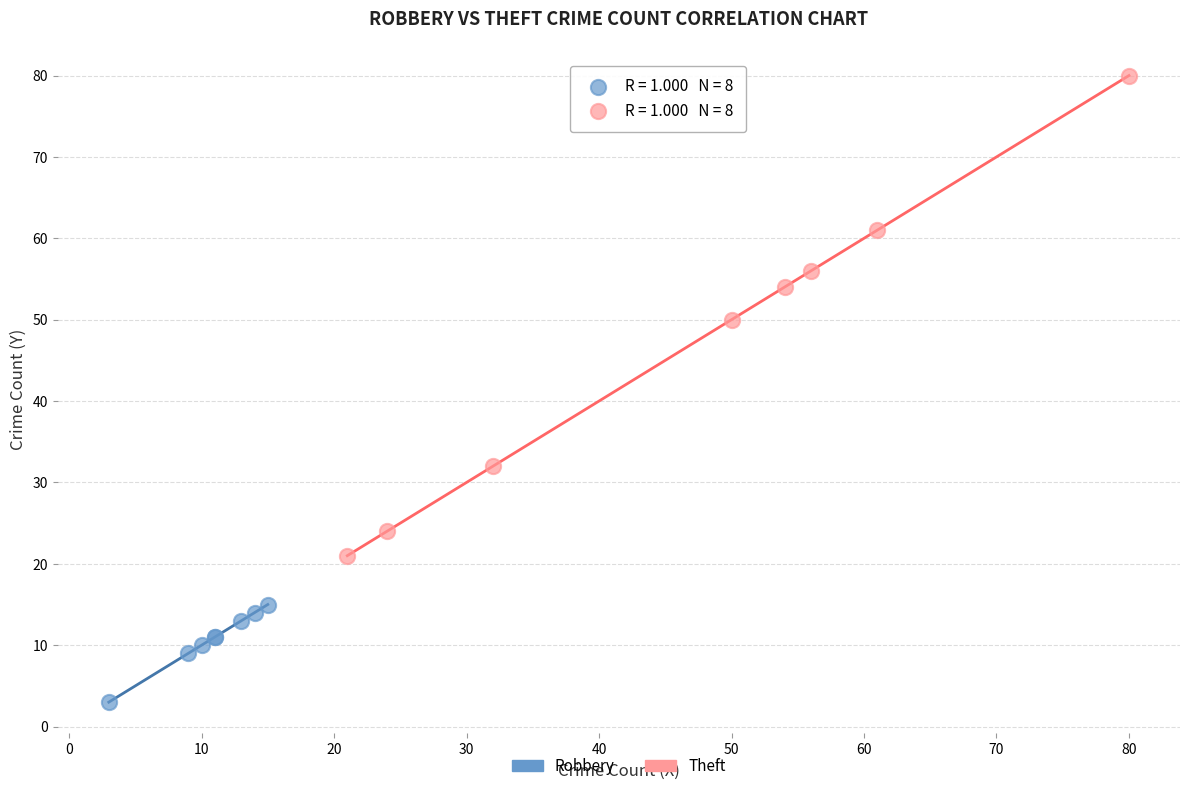

Which series has the widest spread of Y values?

Theft